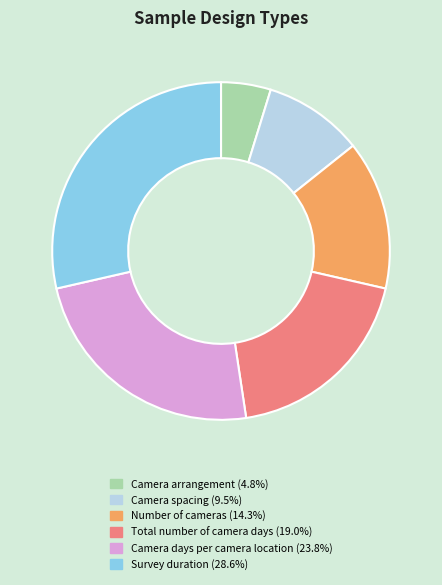

Is there a majority slice in this chart?

No